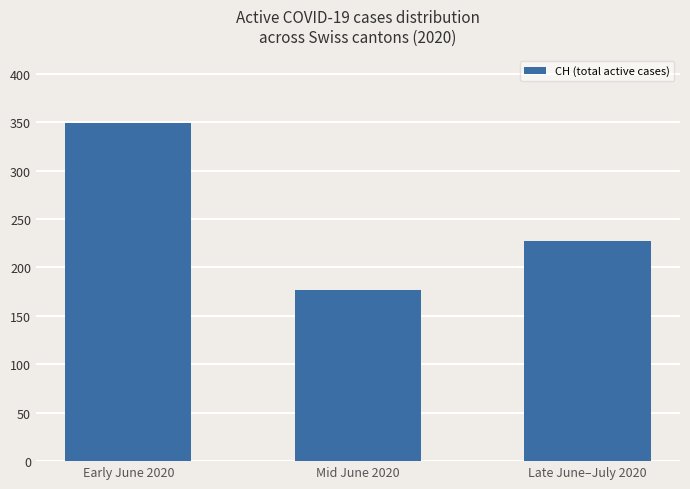

What is the sum of the values at Early June 2020 and Late June–July 2020?

576